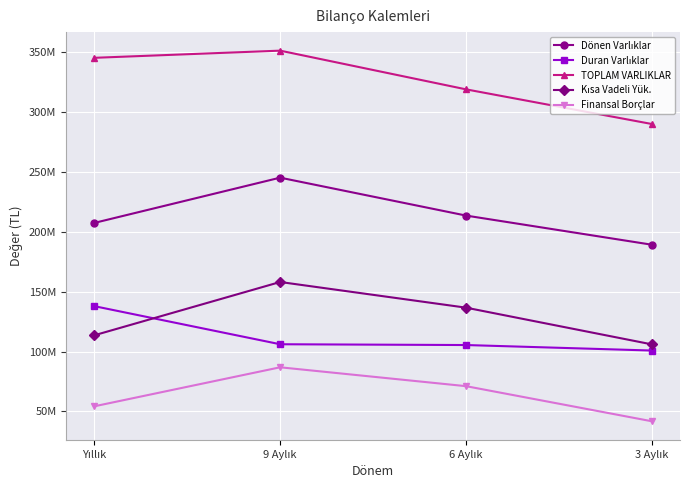

What is the average value of the TOPLAM VARLIKLAR series?

326568732